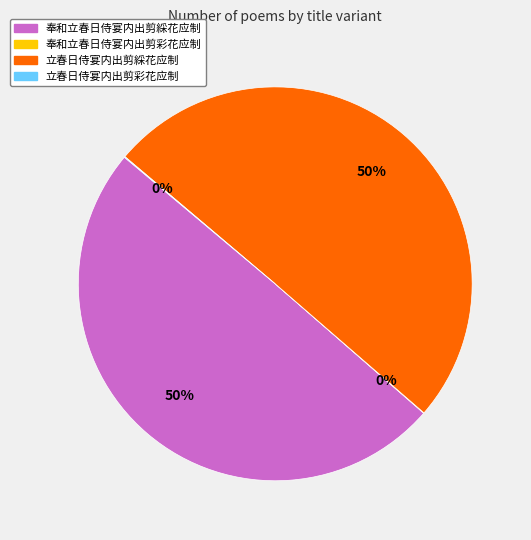

To the nearest percent, what portion does 立春日侍宴内出剪綵花应制 represent?

50%